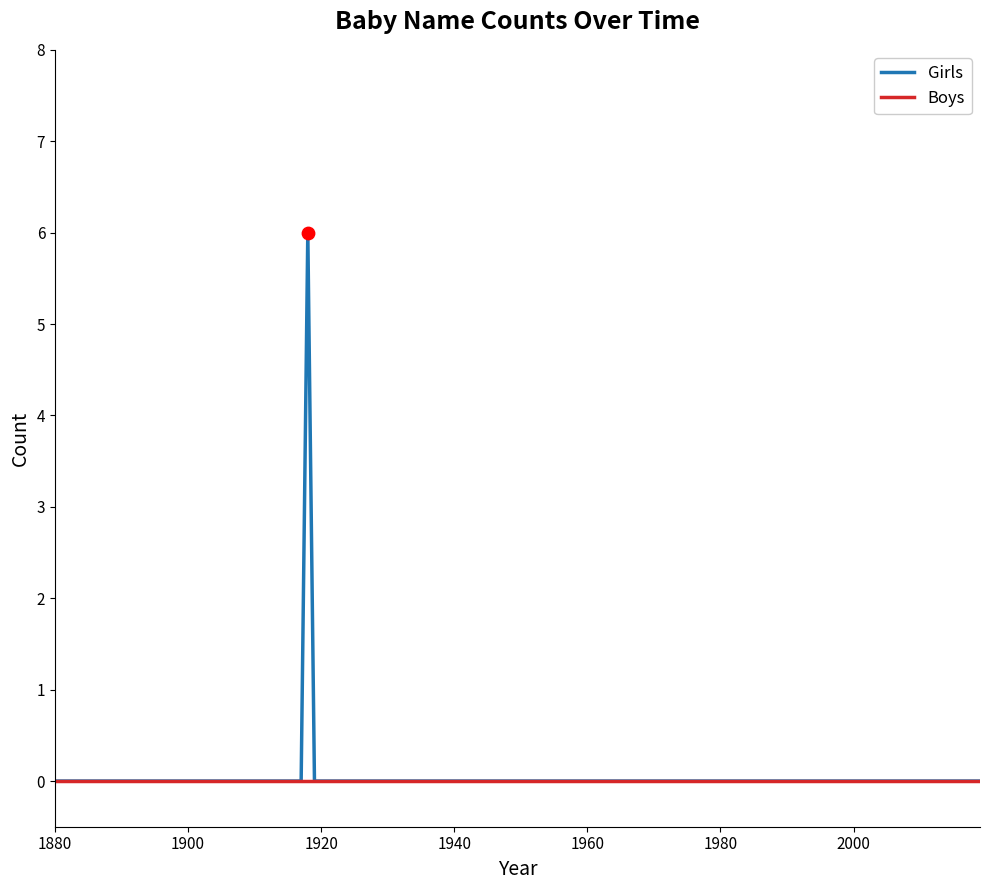

List the series in order of their peak value, lowest first.

Boys, Girls